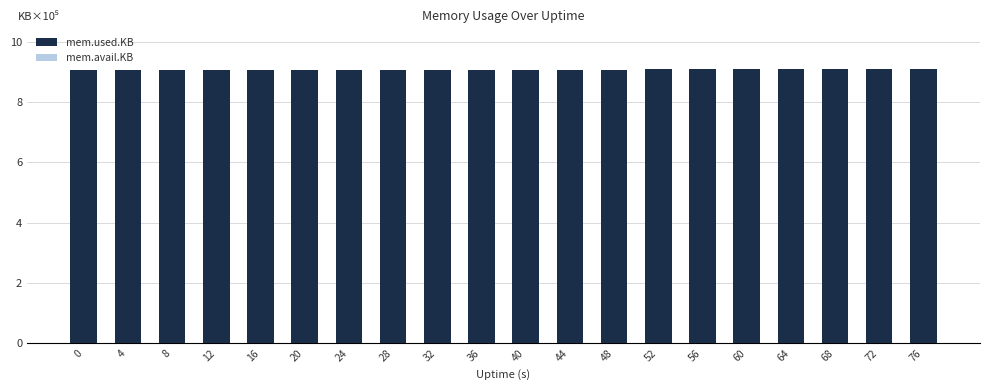

How many groups of bars are there?

20